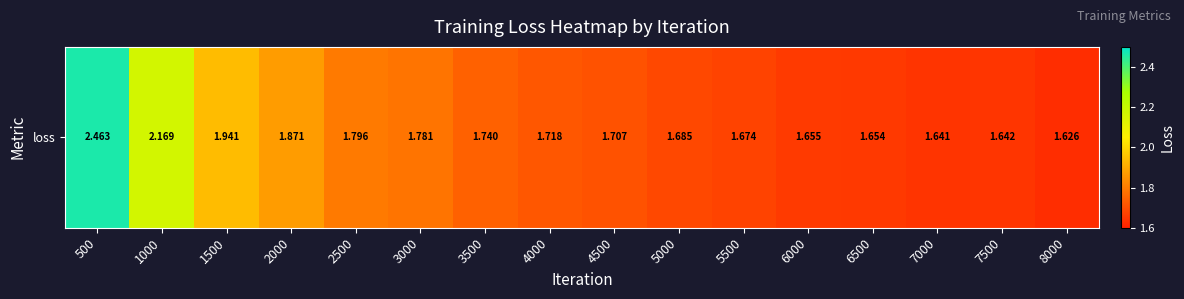

Reading right to left, list all the values displayed in this chart.

8000=1.6	7500=1.6	7000=1.6	6500=1.7	6000=1.7	5500=1.7	5000=1.7	4500=1.7	4000=1.7	3500=1.7	3000=1.8	2500=1.8	2000=1.9	1500=1.9	1000=2.2	500=2.5